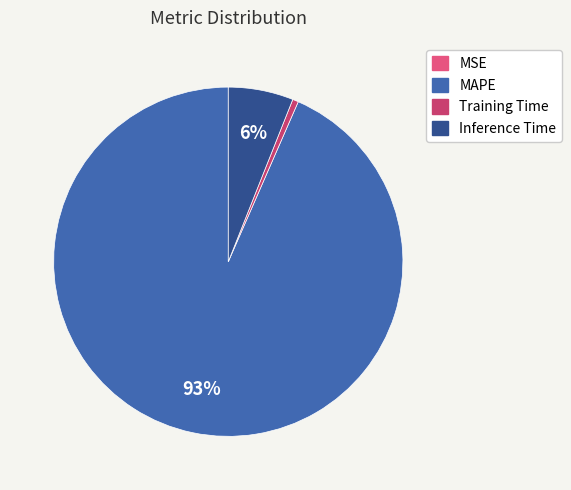

What is the change in value from MAPE to Inference Time?

-13.4